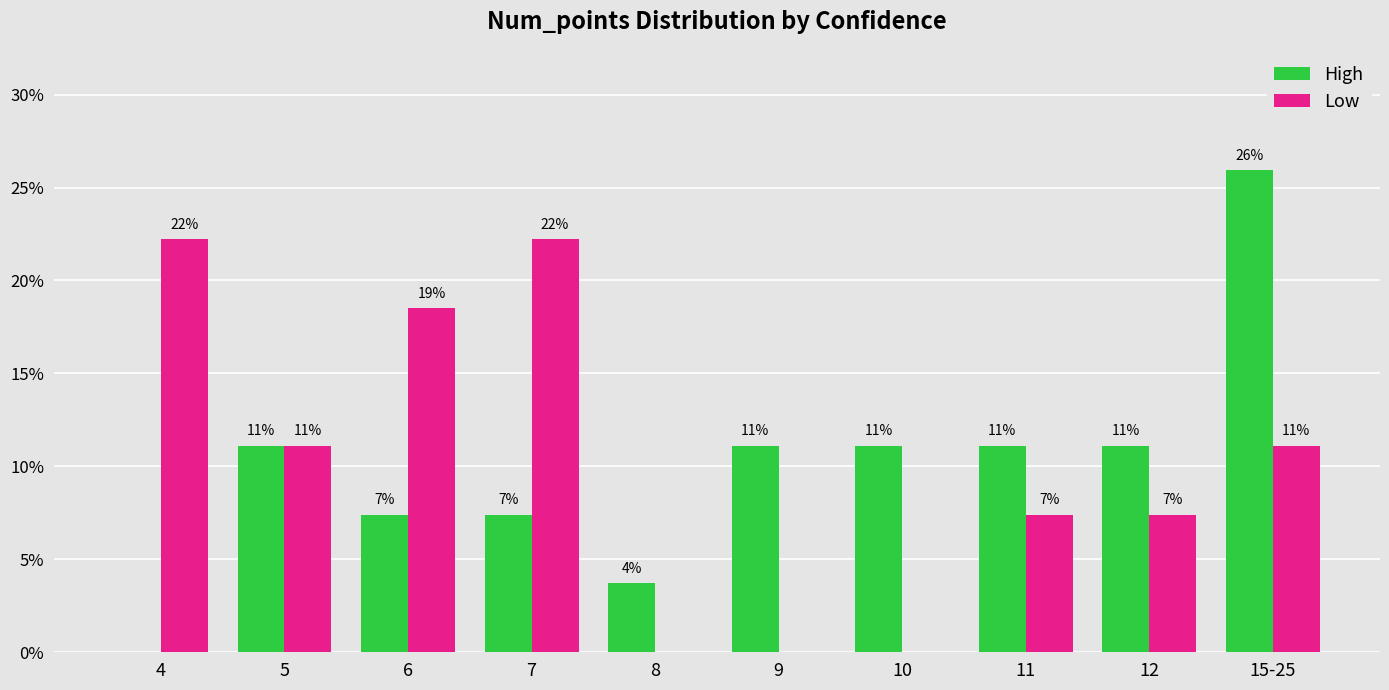

What is the total value across all series at 11?

18.5